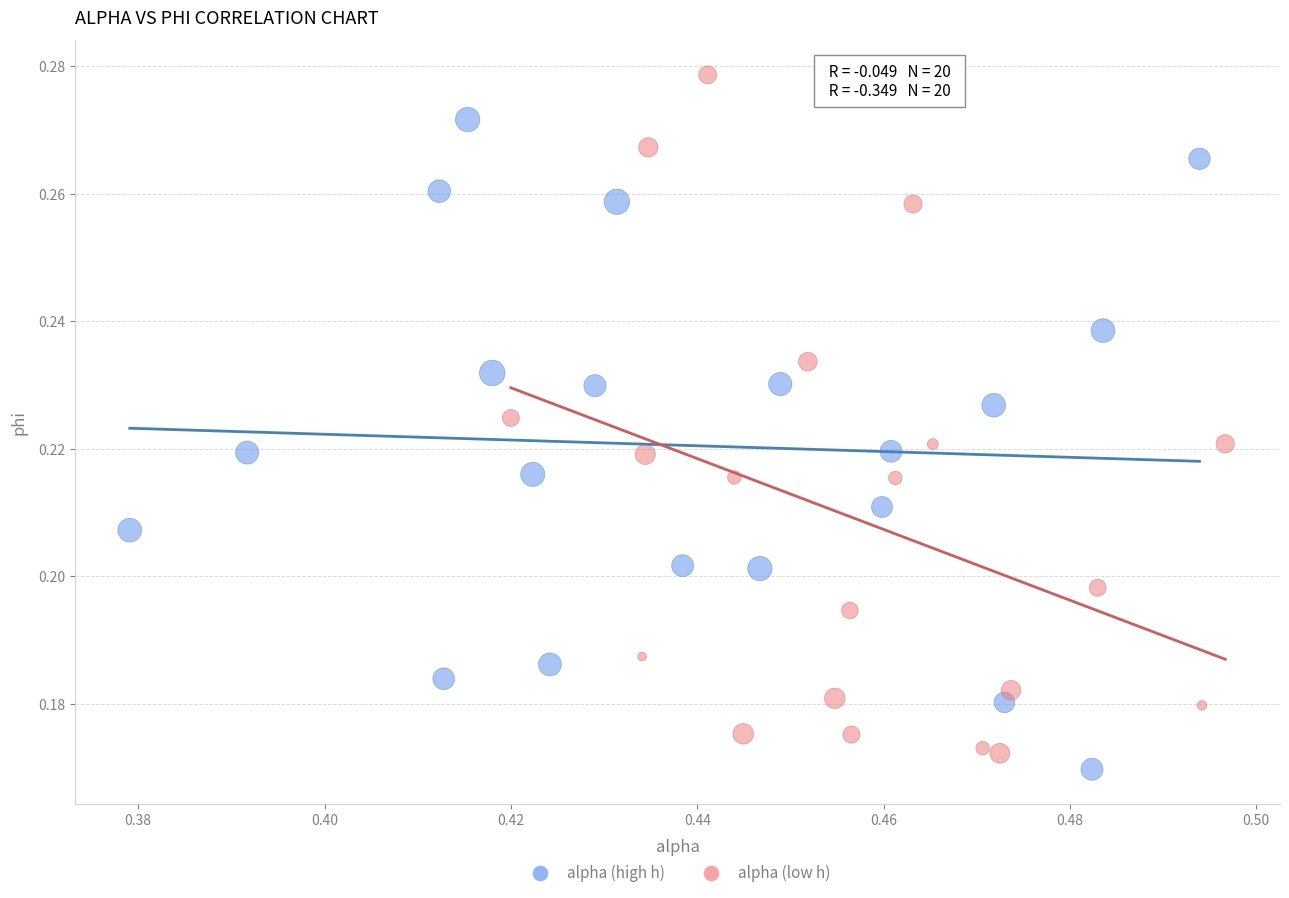

Which series contains the highest Y value?

alpha (low h)